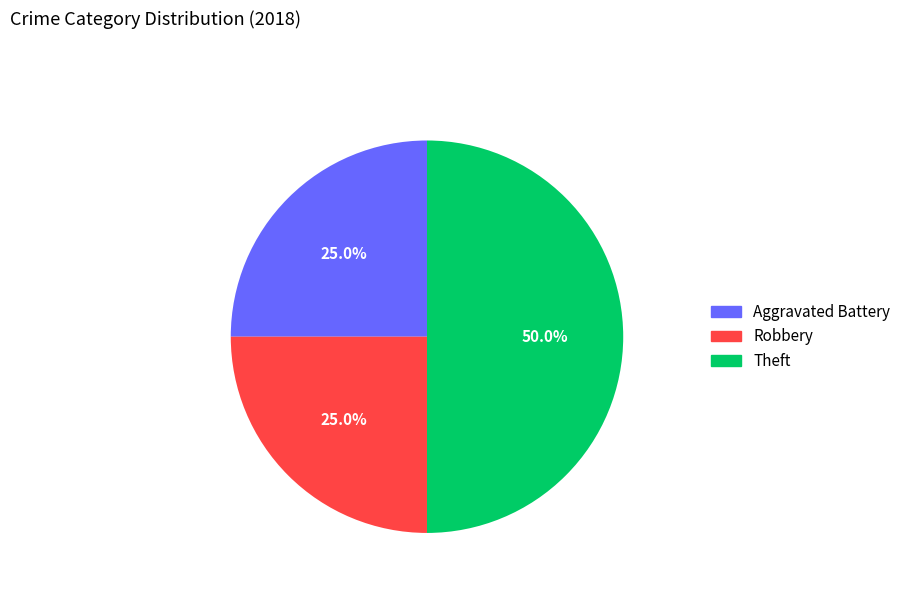

Approximately how many times larger is the value at Theft compared to Robbery?

2.0